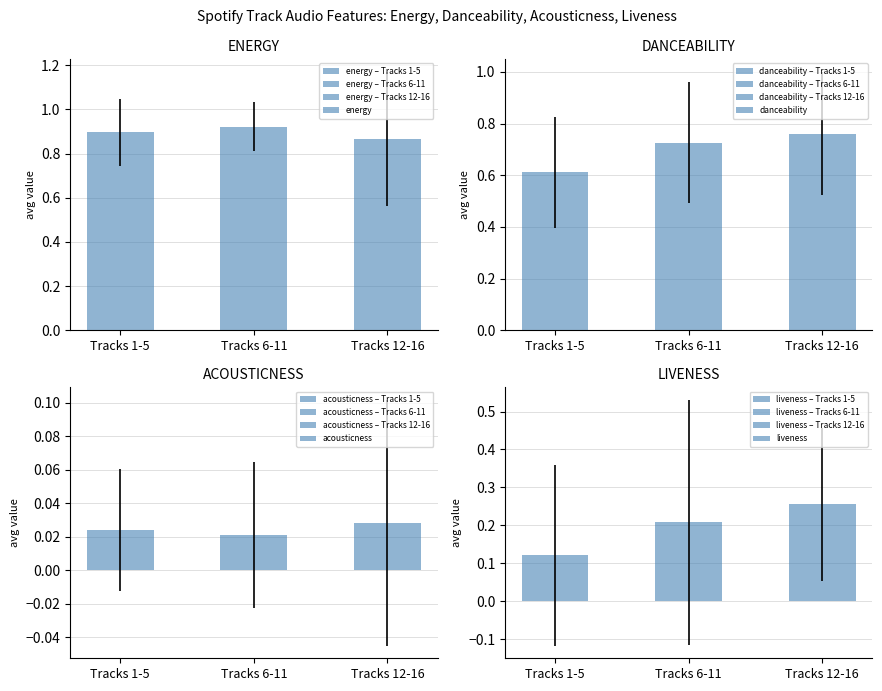

Where is liveness nearest to the value 0?

Tracks 1-5